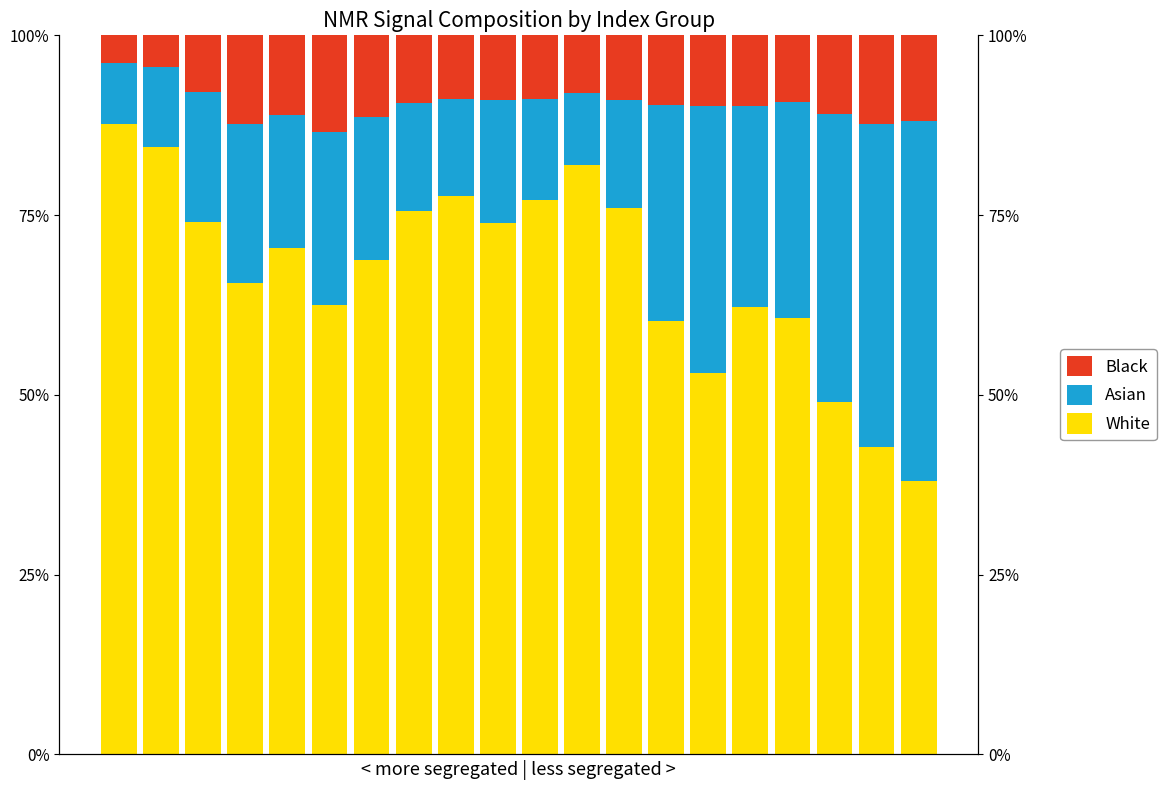

How many groups of bars are there?

20